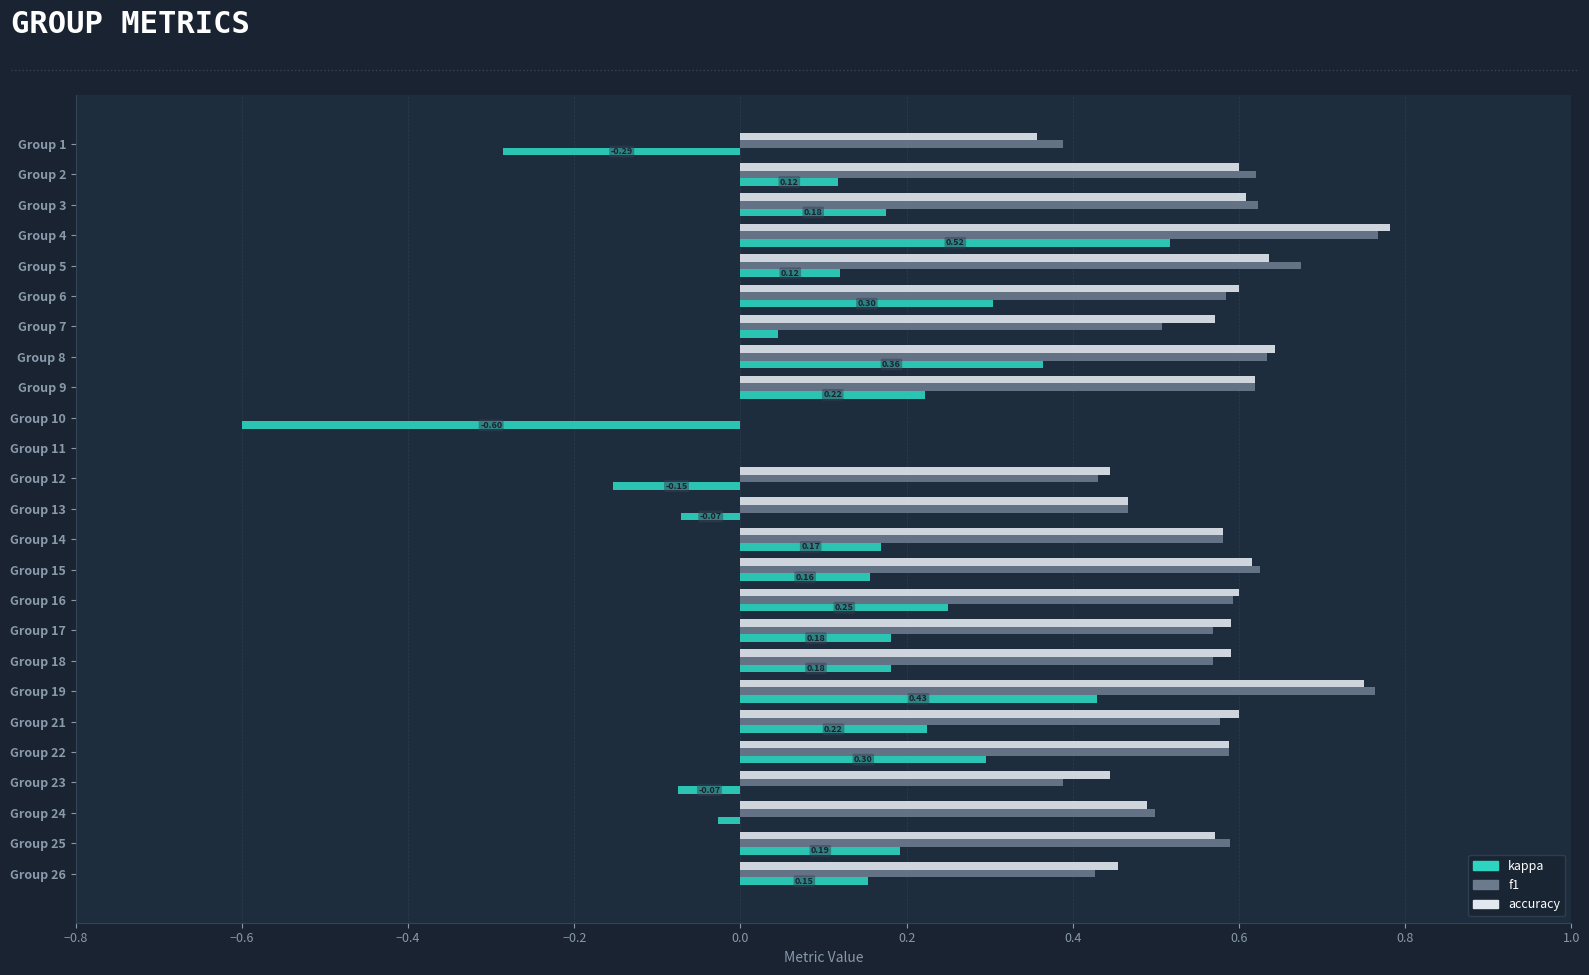

What is the total value across all series at Group 2?

1.3